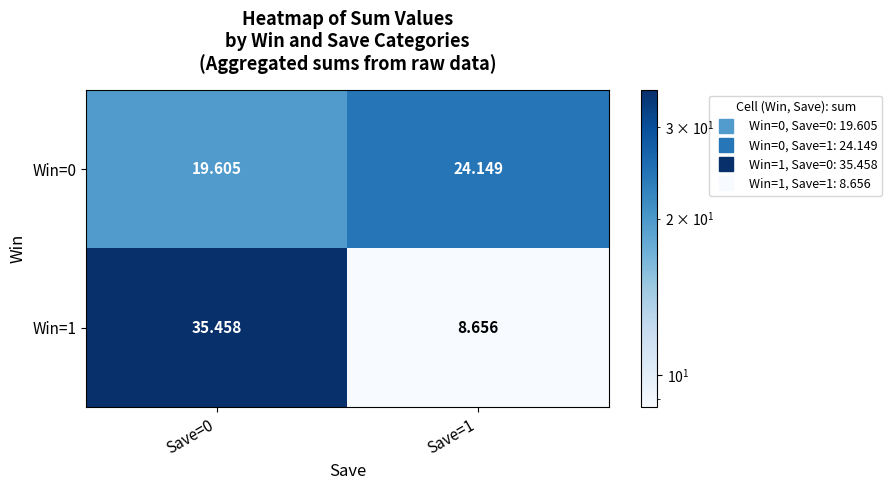

How many distinct data groups are displayed?

2